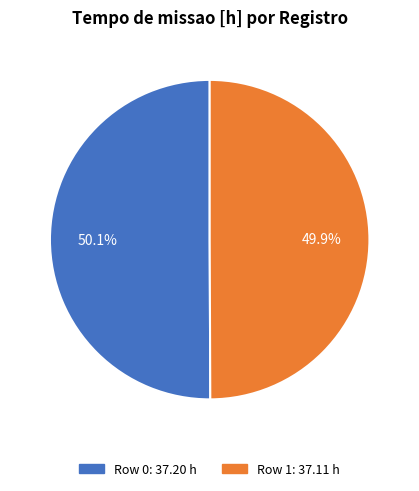

Is there any slice that represents more than half of the pie?

Yes